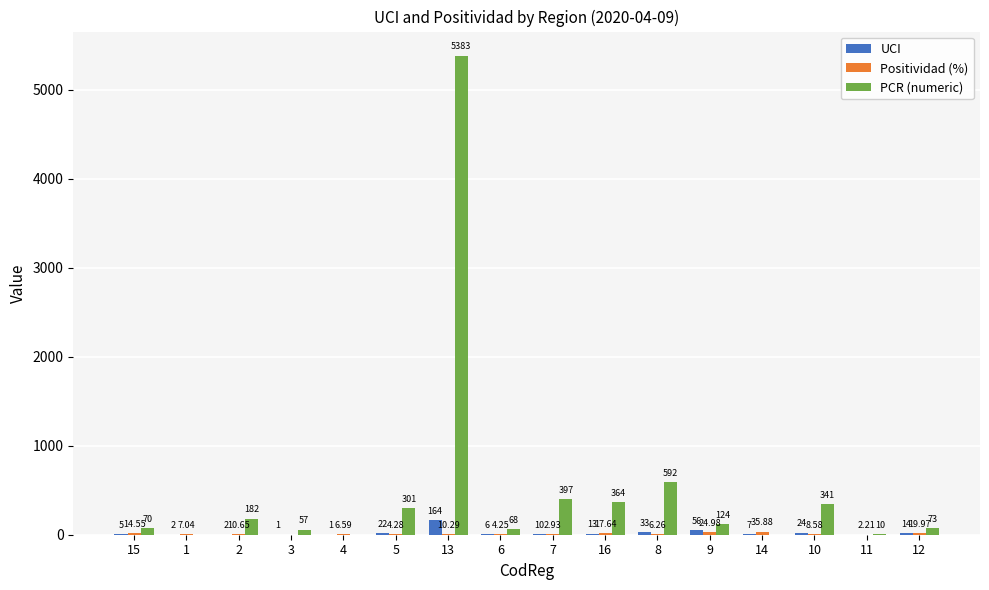

At which category is the sum across all series the highest?

13